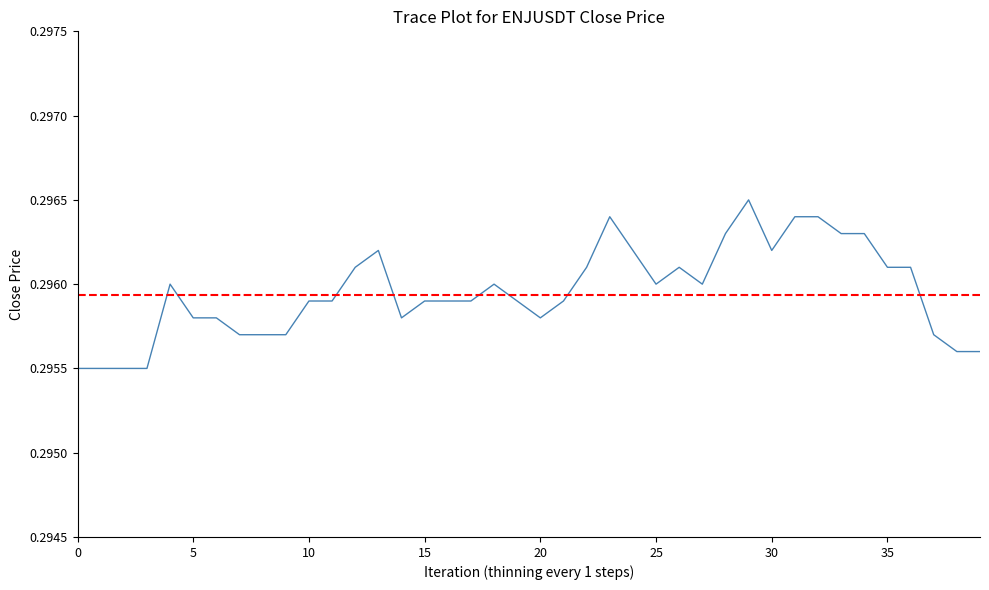

What is the maximum value shown in the chart?

0.3